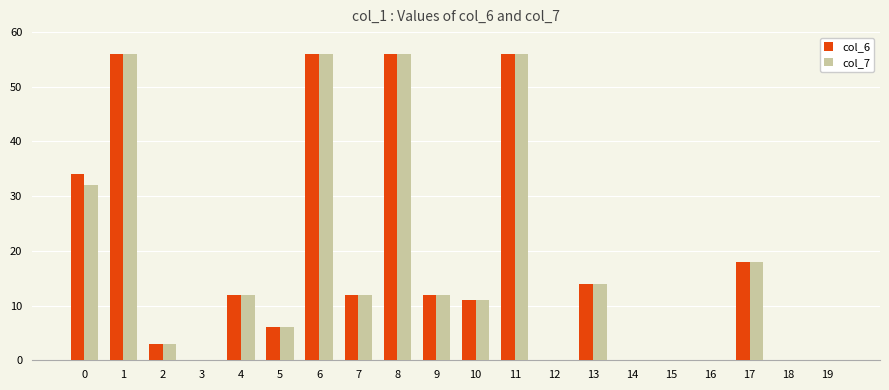

What is the total value across all series at 9?

24